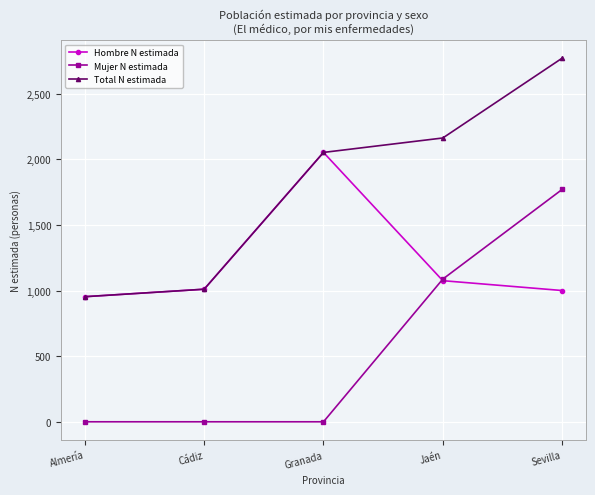

Rank the series by their average value, from lowest to highest.

Mujer N estimada, Hombre N estimada, Total N estimada